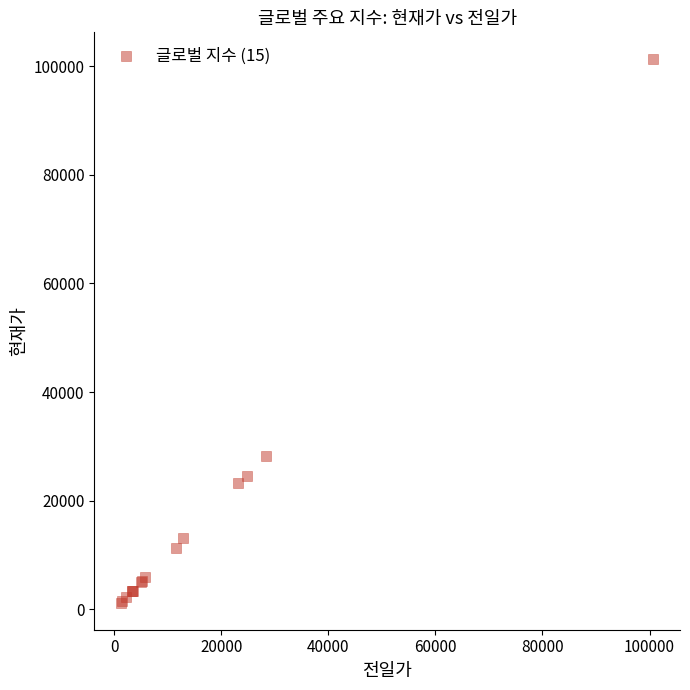

What Y value in the scatter plot is closest to 51230?

28133.3